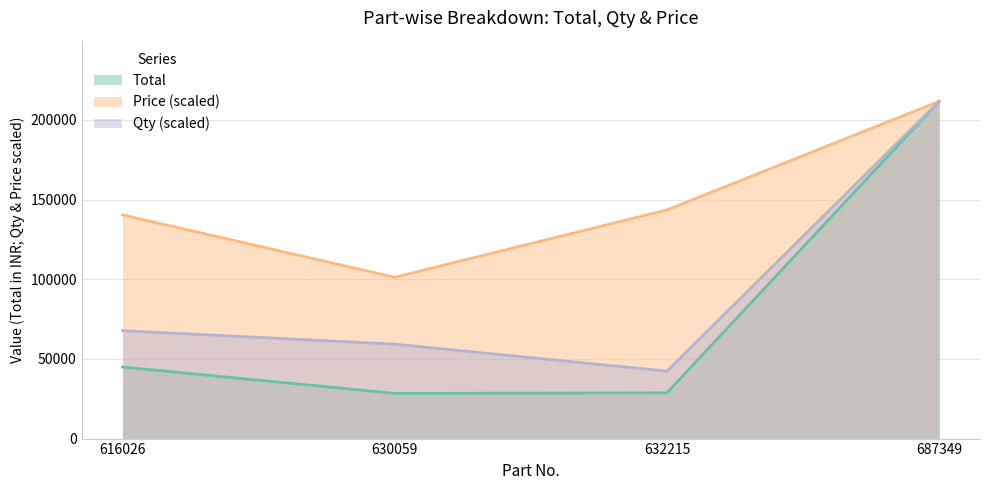

How many lines are shown in the chart?

3